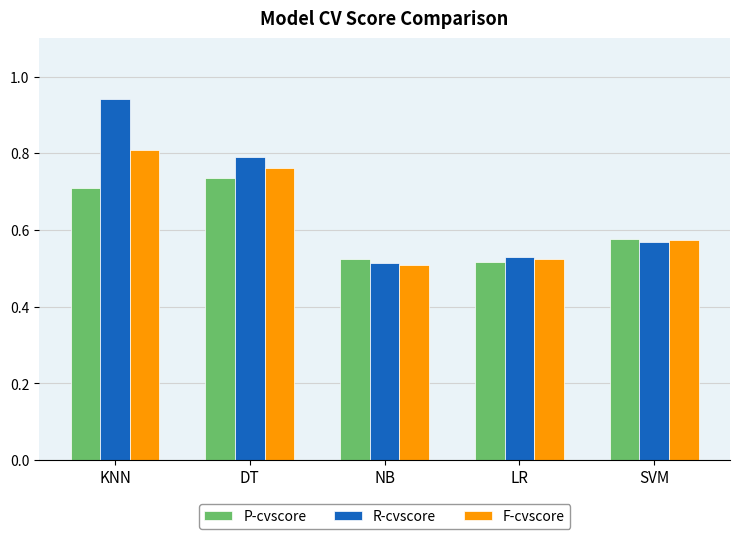

What is the label of the 4th bar from the left?

LR